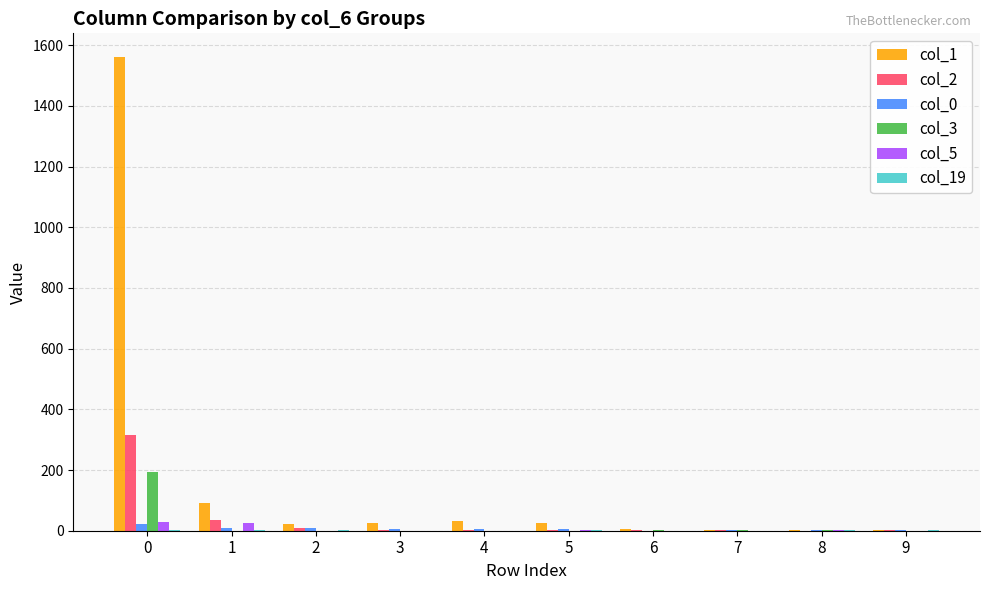

Which series has the largest total across all categories?

col_1